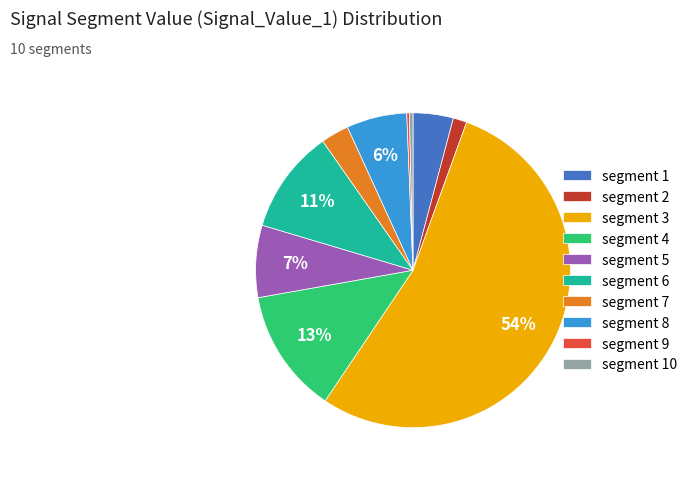

Is it true that segment 8 is 1% of the pie?

False